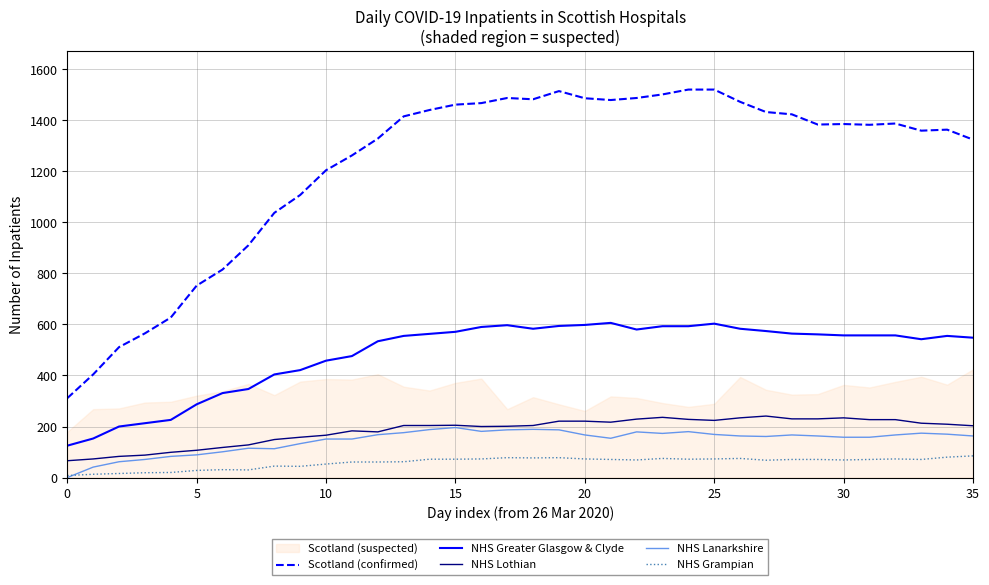

Reading right to left, extract all data points from this chart.

Scotland (confirmed): 1324	1363	1359	1387	1382	1385	1383	1423	1432	1472	1520	1520	1501	1487	1479	1486	1514	1482	1487	1467	1461	1440	1415	1328	1262	1204	1107	1037	910	815	752	627	565	511	404	311
NHS Greater Glasgow & Clyde: 548	555	542	557	557	557	561	564	574	583	603	593	593	580	606	598	594	583	597	590	571	563	555	534	476	458	421	404	347	331	287	226	213	200	153	125
NHS Lothian: 203	209	213	227	227	234	230	230	241	234	224	228	236	229	217	221	221	204	201	200	205	204	204	179	183	166	158	149	128	118	107	99	88	83	73	66
NHS Lanarkshire: 163	170	174	167	158	158	163	167	161	163	169	180	173	179	154	167	187	189	187	181	196	188	176	168	151	151	133	113	115	101	89	83	71	62	41	0
NHS Grampian: 85	80	71	73	71	69	71	71	68	75	73	72	75	69	71	73	78	77	78	73	72	72	62	61	61	53	44	45	30	31	28	20	19	16	13	8